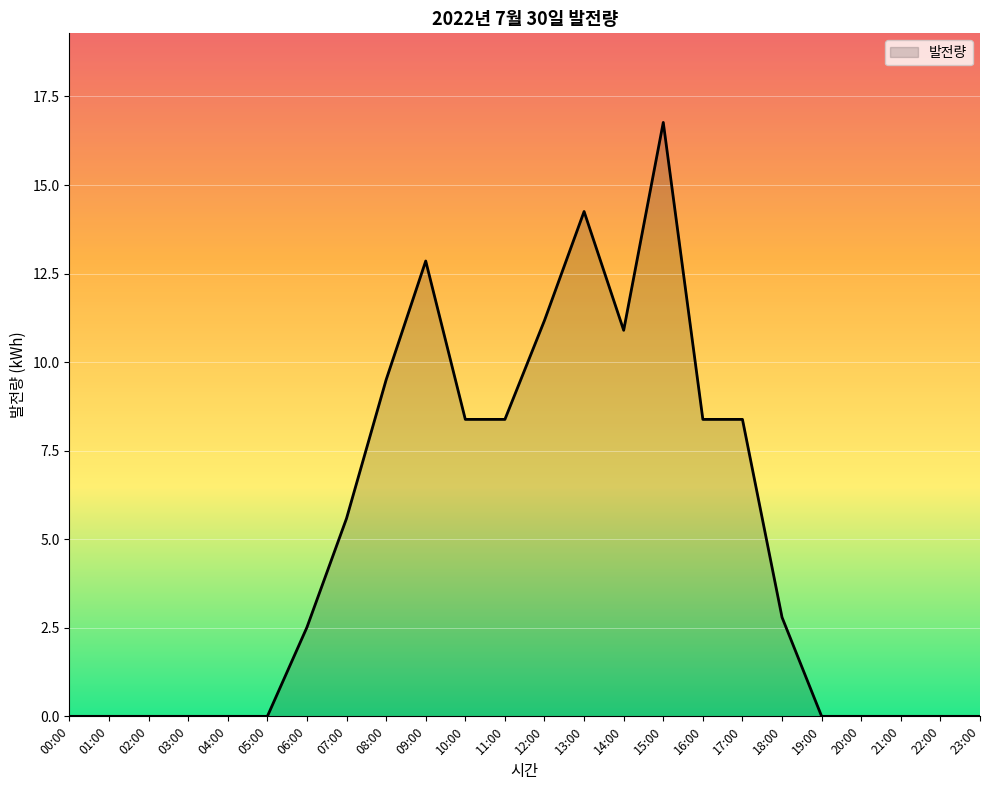

True or false: the data has more than 1 interior local peaks.

True